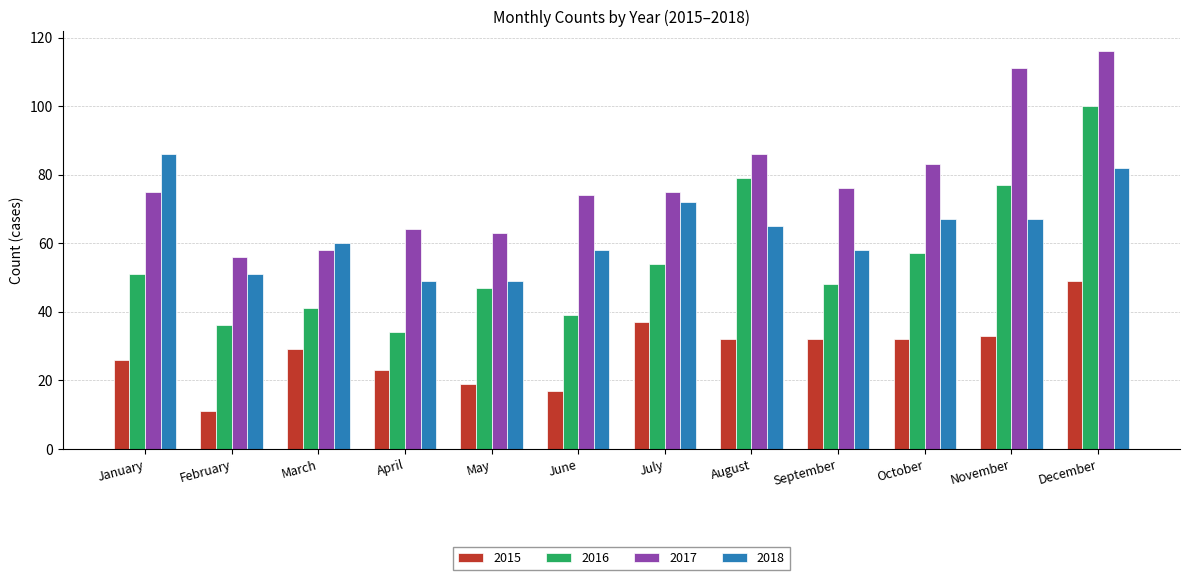

At which label does 2017 reach its minimum?

February